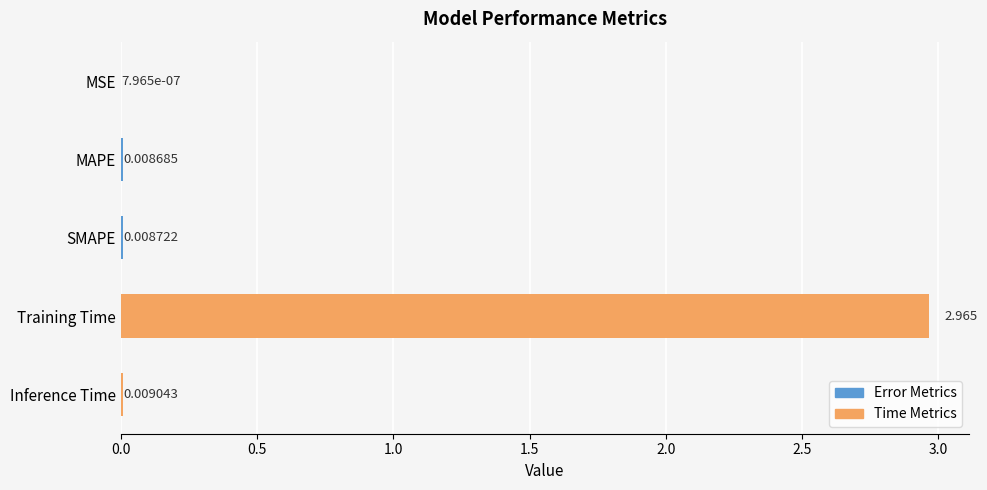

Which has a higher value, SMAPE or Training Time?

Training Time